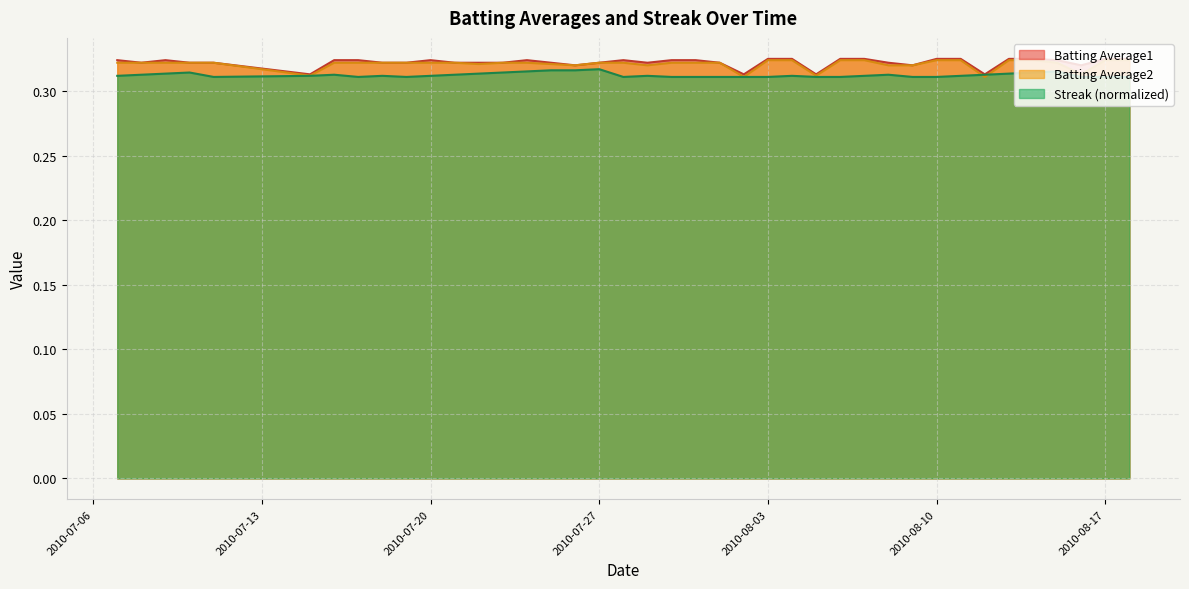

What is the total value across all series at 2010-07-11?

1.0